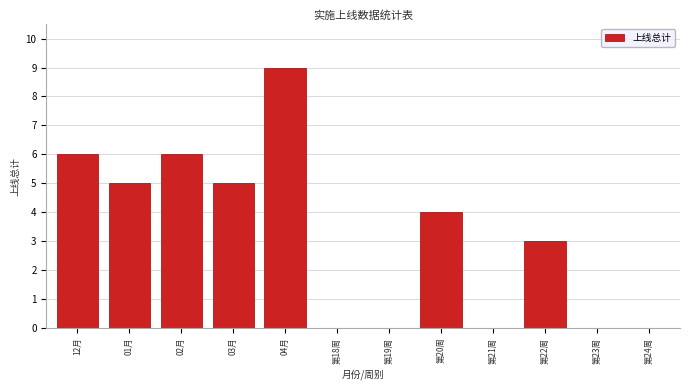

Reading left to right, transcribe all the data shown in this chart.

12月=6	01月=5	02月=6	03月=5	04月=9	第18周=0	第19周=0	第20周=4	第21周=0	第22周=3	第23周=0	第24周=0